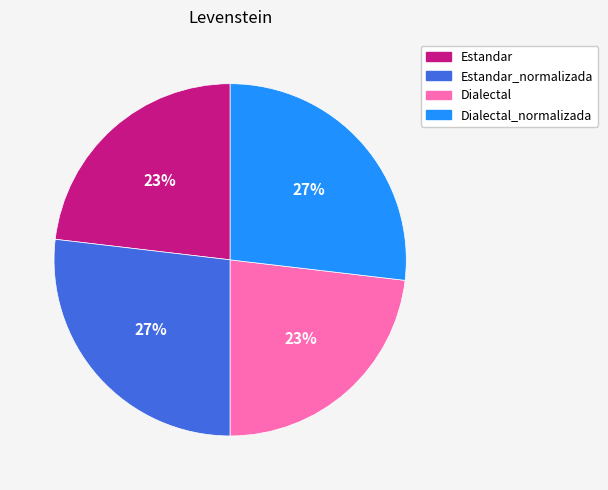

Count the number of slices in the pie.

4